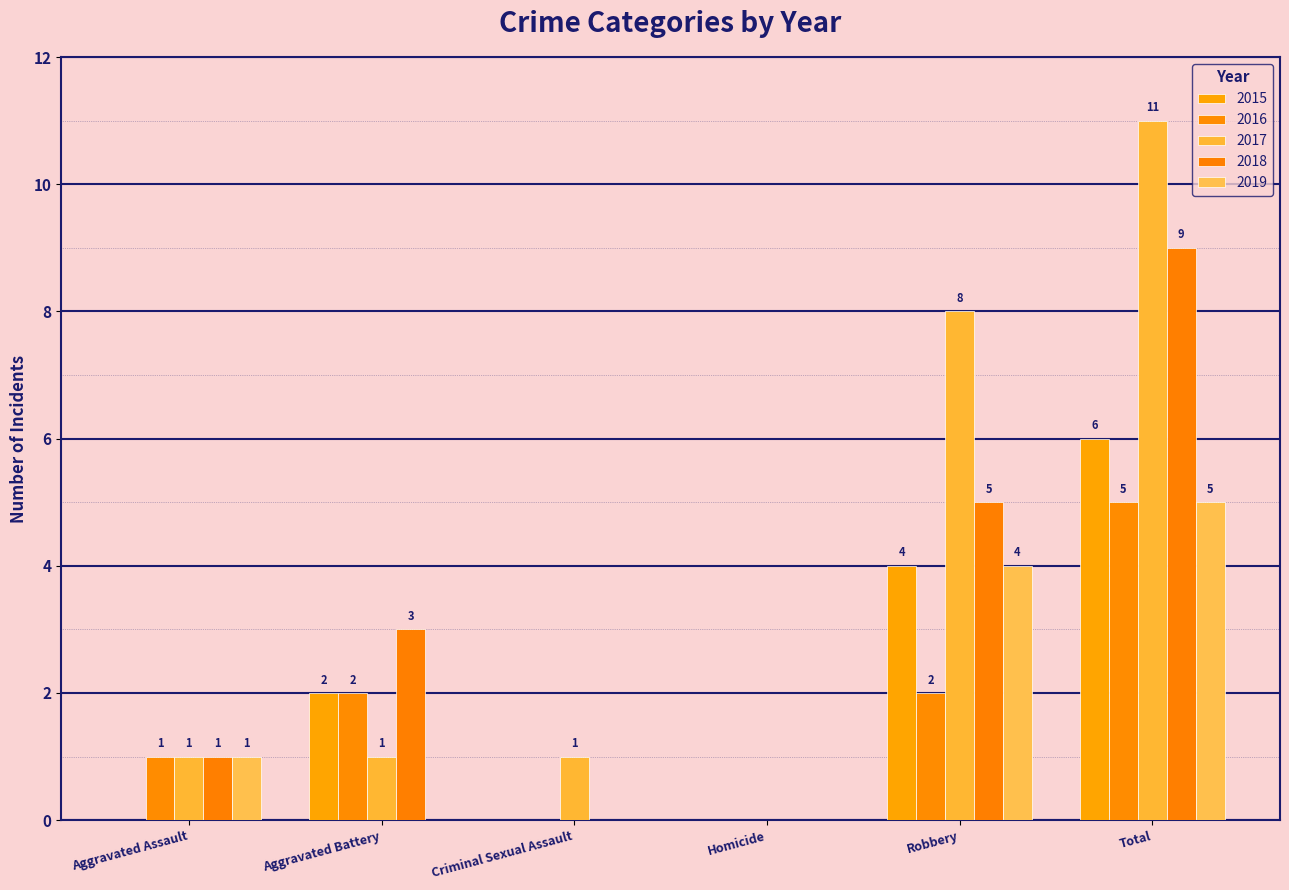

What are all the series names shown in the legend?

2015, 2016, 2017, 2018, 2019